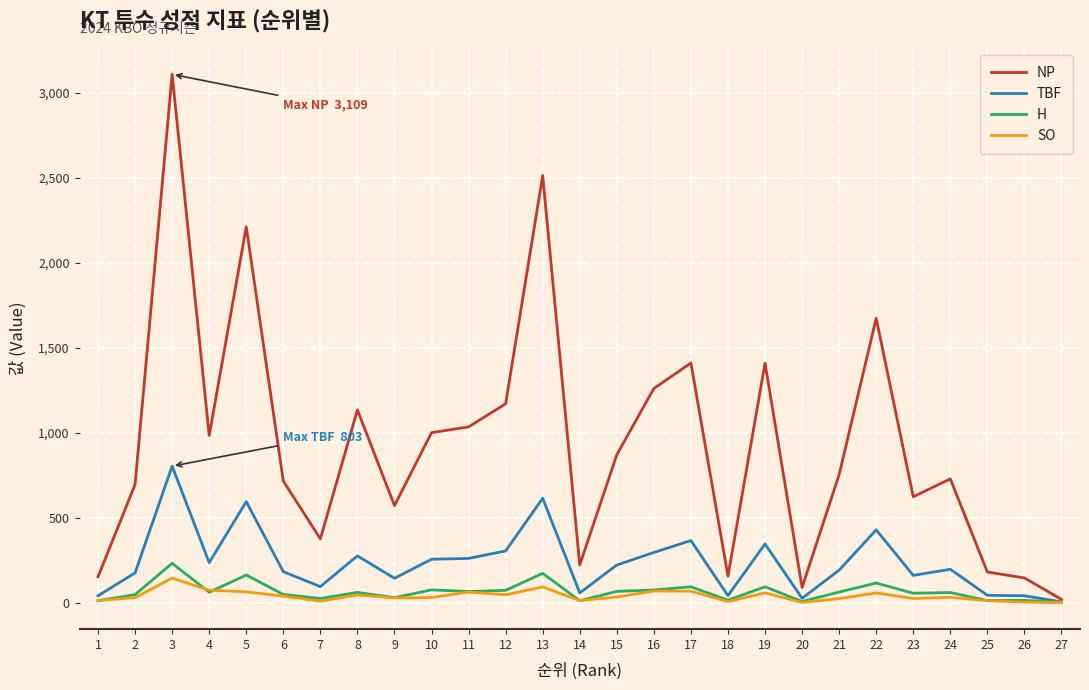

The value of NP at 15 is 550. True or false?

False